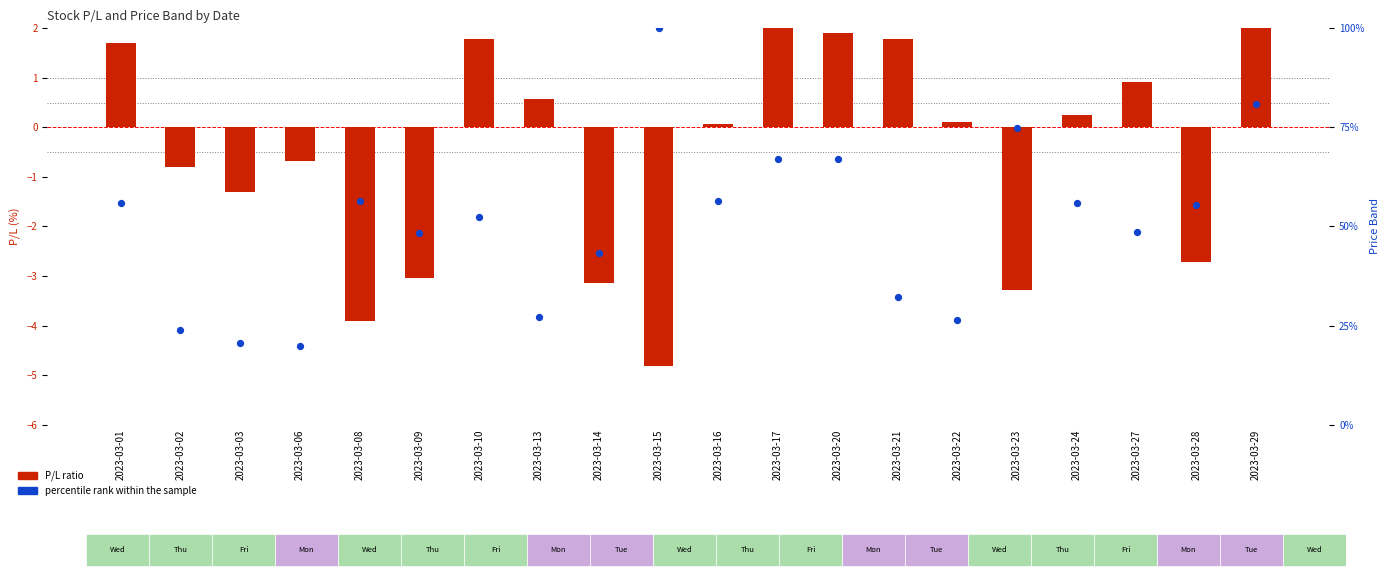

At which category is the sum across all series the highest?

2023-03-15